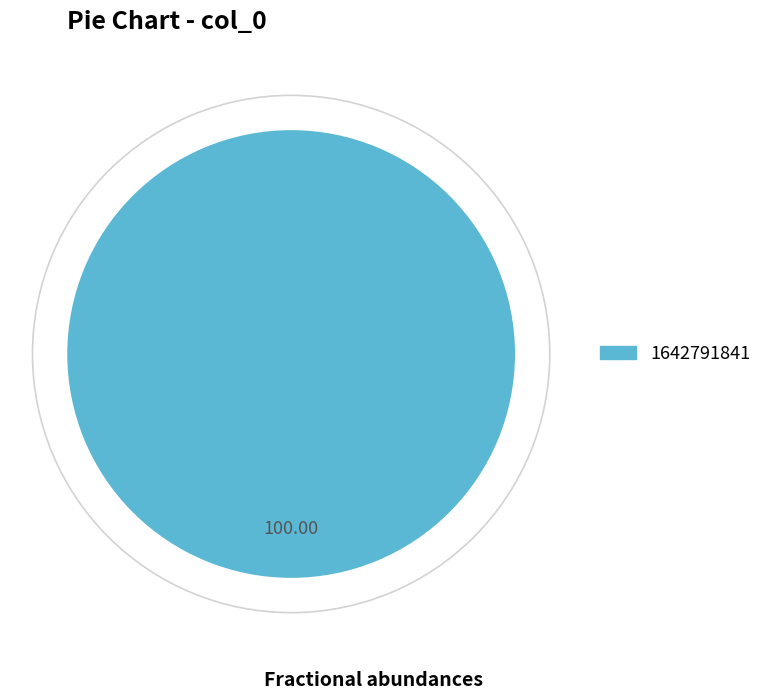

Does any single category account for the majority?

Yes